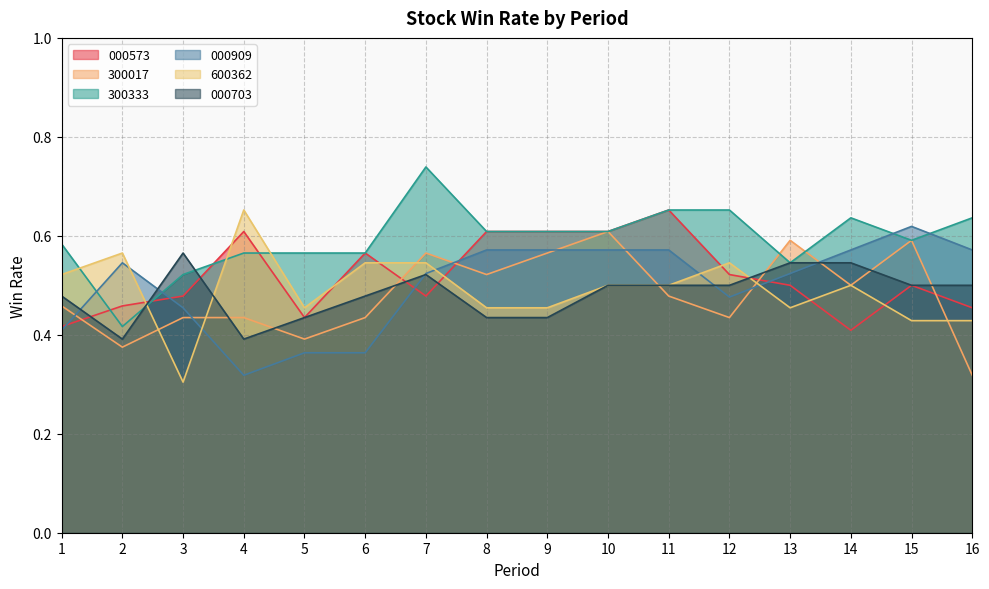

At which label is 300017 closest to 0?

16